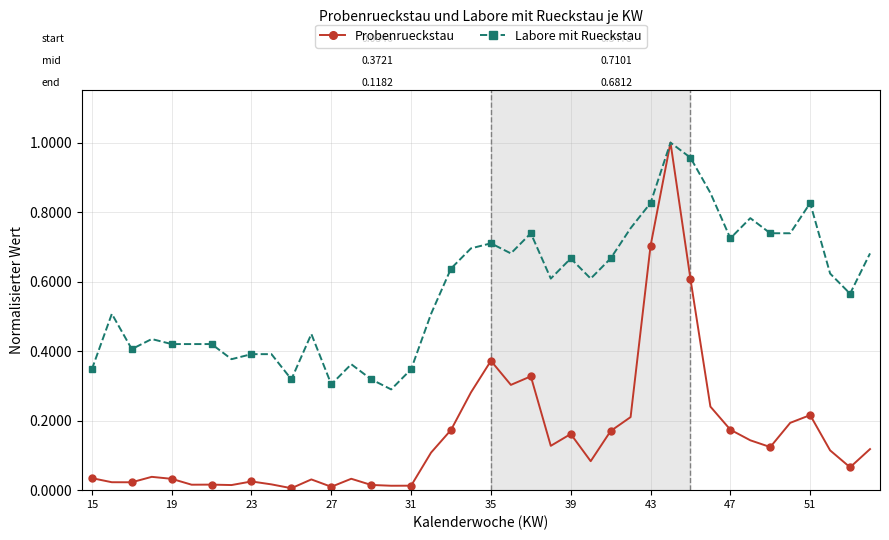

Which series has the largest total across all categories?

Labore mit Rueckstau